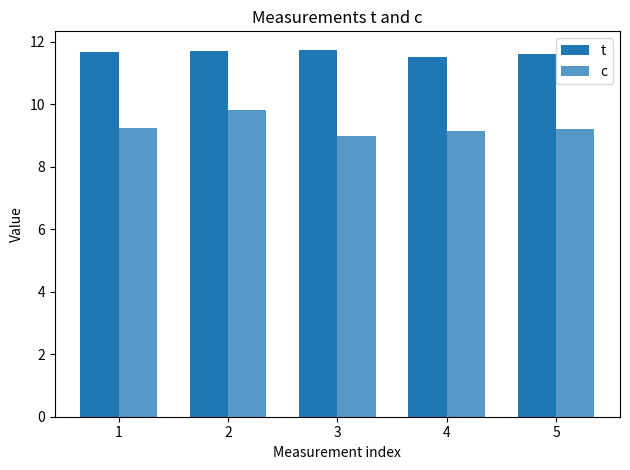

What is the difference between the second highest and second lowest values in the c series?

0.1